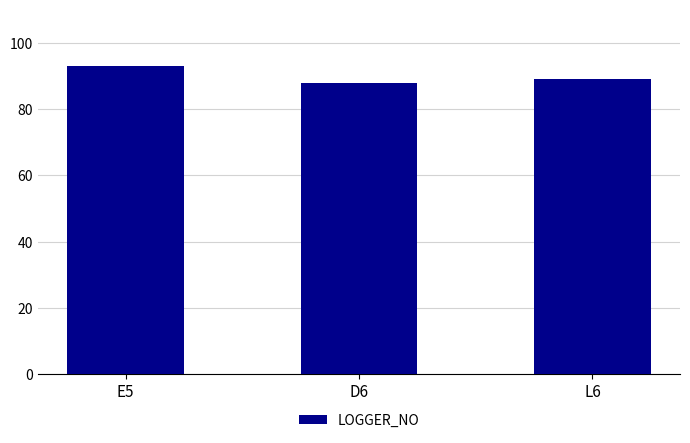

What is the sum of the values at E5 and D6?

181